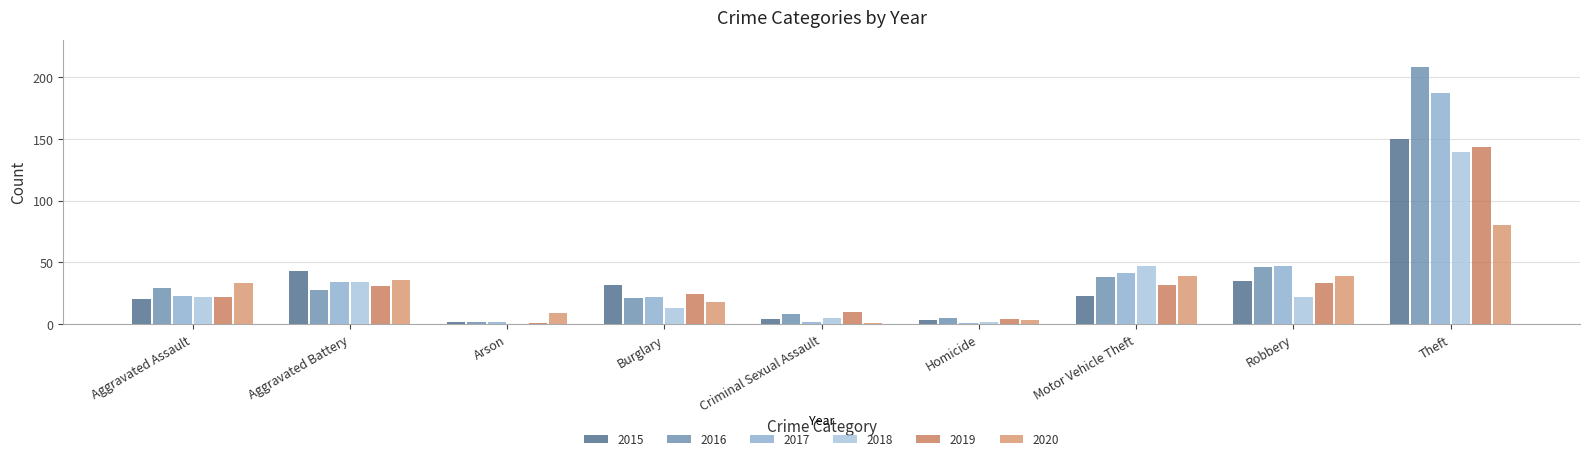

What is the difference between the maximum and minimum values in the 2015 series?

148